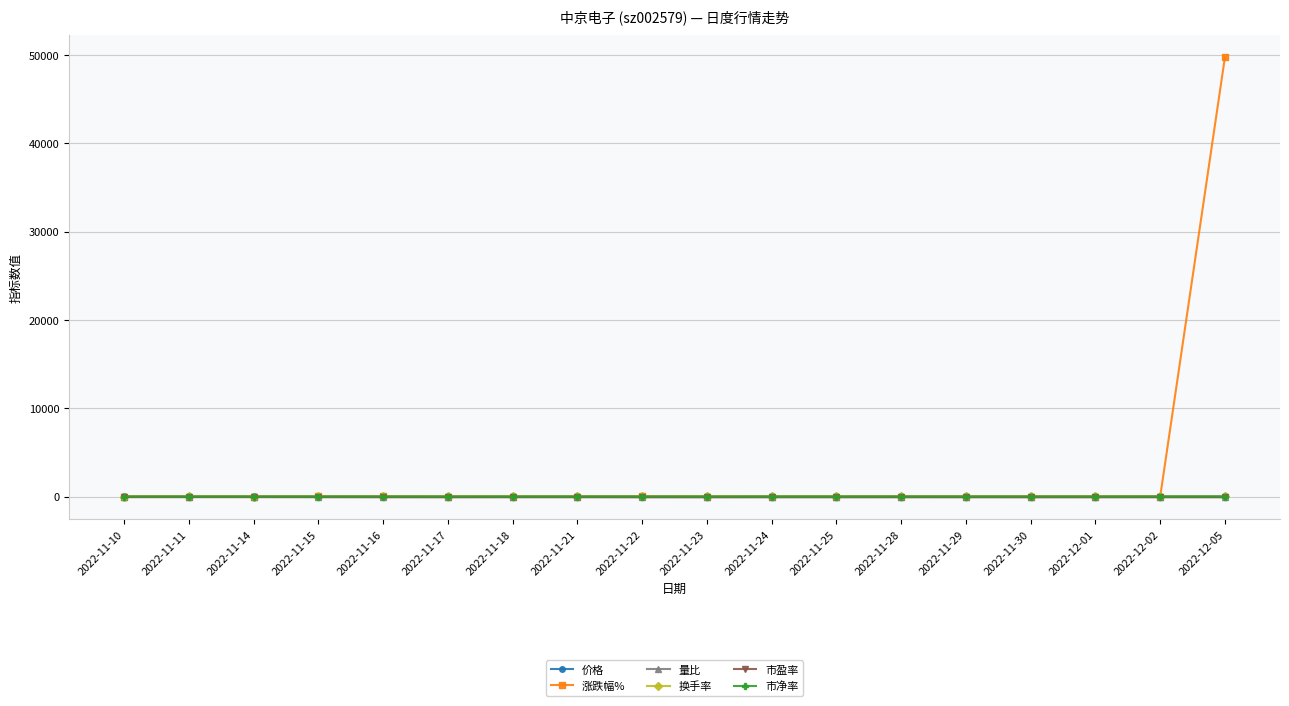

Which series has the widest spread of values?

涨跌幅%